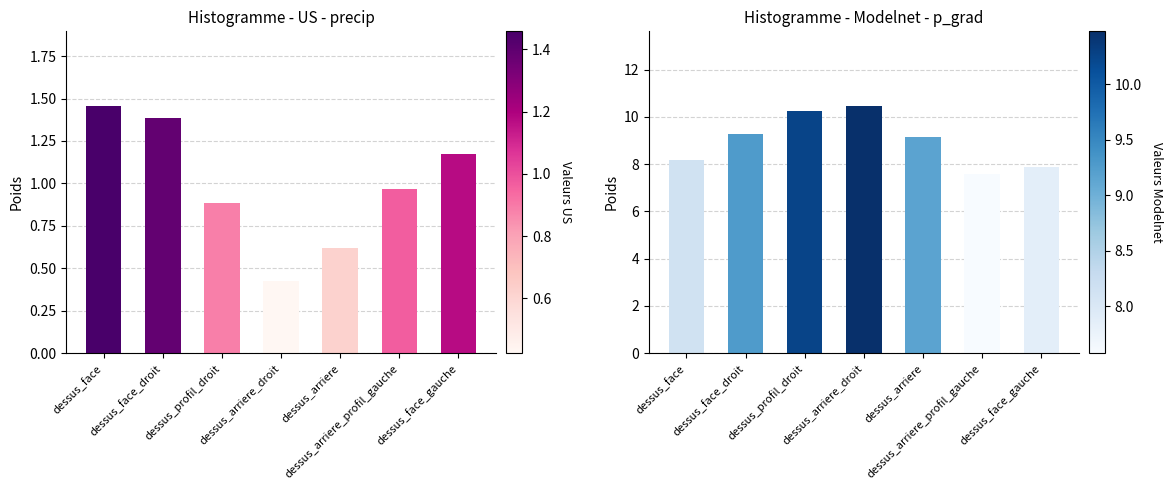

The value of precip at dessus_arriere is 0.4. True or false?

False